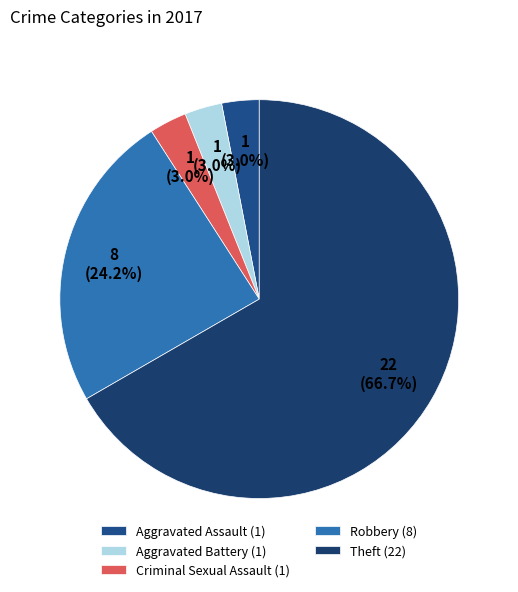

To the nearest percent, what is the combined percentage of Criminal Sexual Assault and Theft?

70%